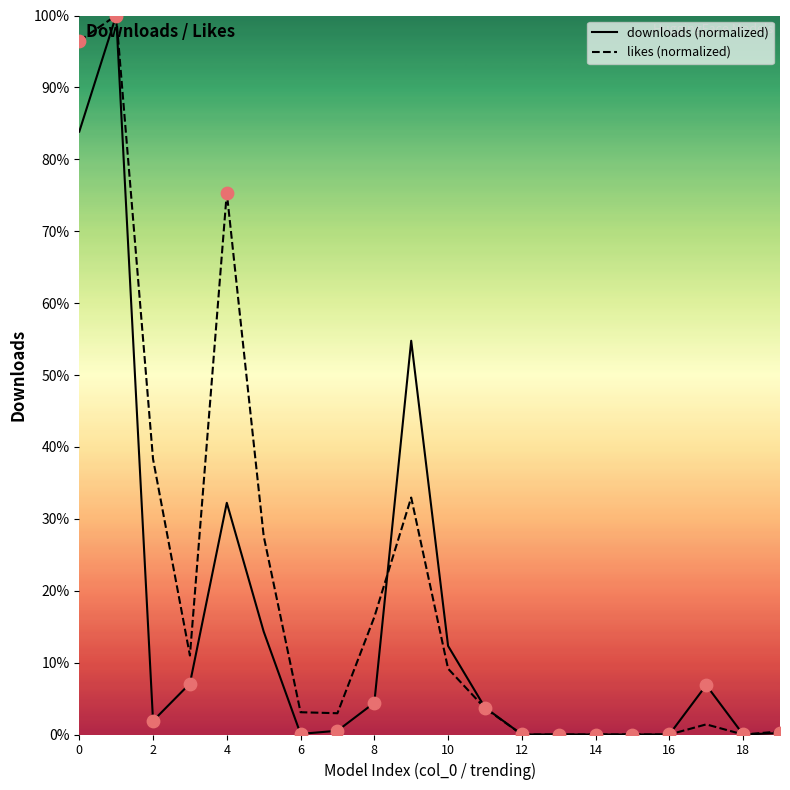

Which series has the largest total across all categories?

likes (normalized)